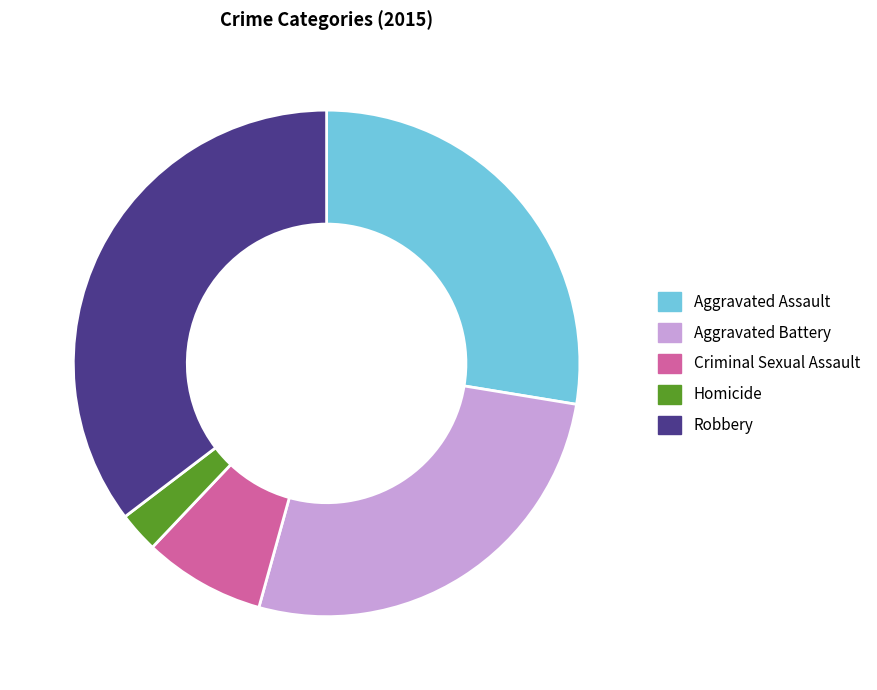

Combined, do Robbery and Criminal Sexual Assault account for over 50%?

No